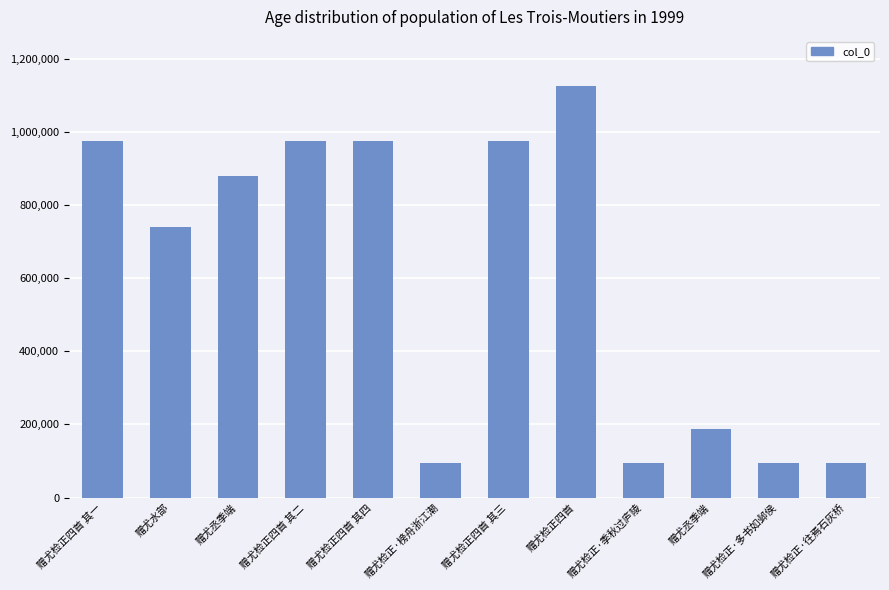

What value does the data have at 赠尤丞季端?

880134